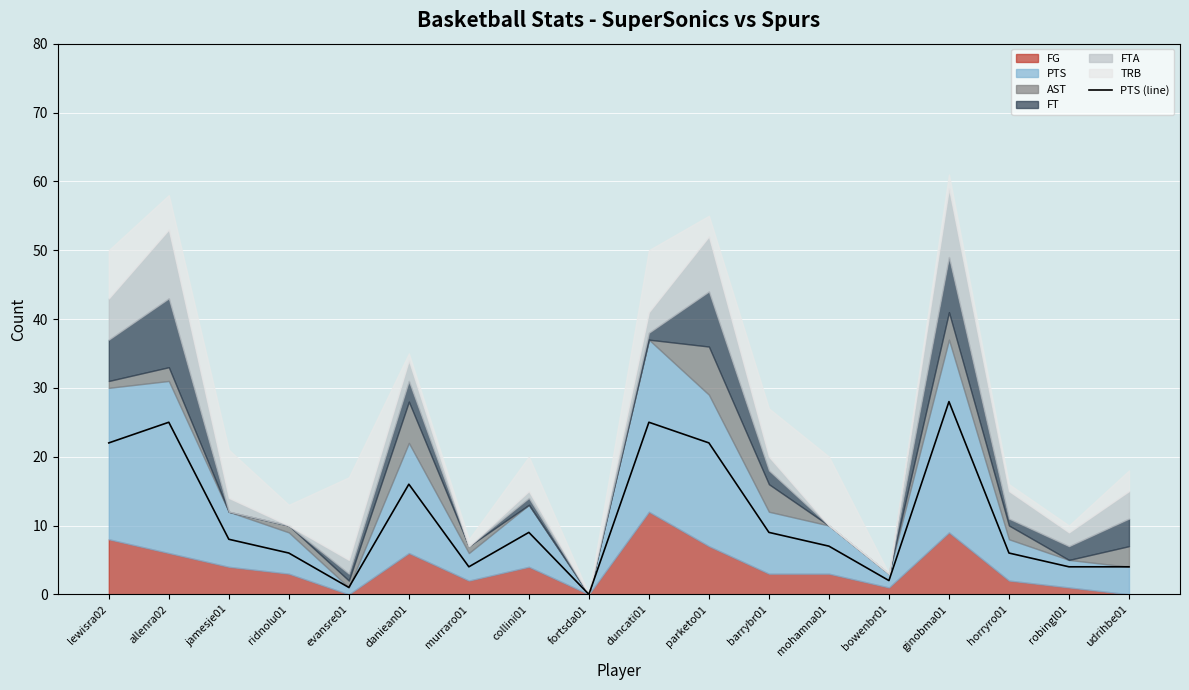

Which has a higher value, robingl01 or udrihbe01?

robingl01